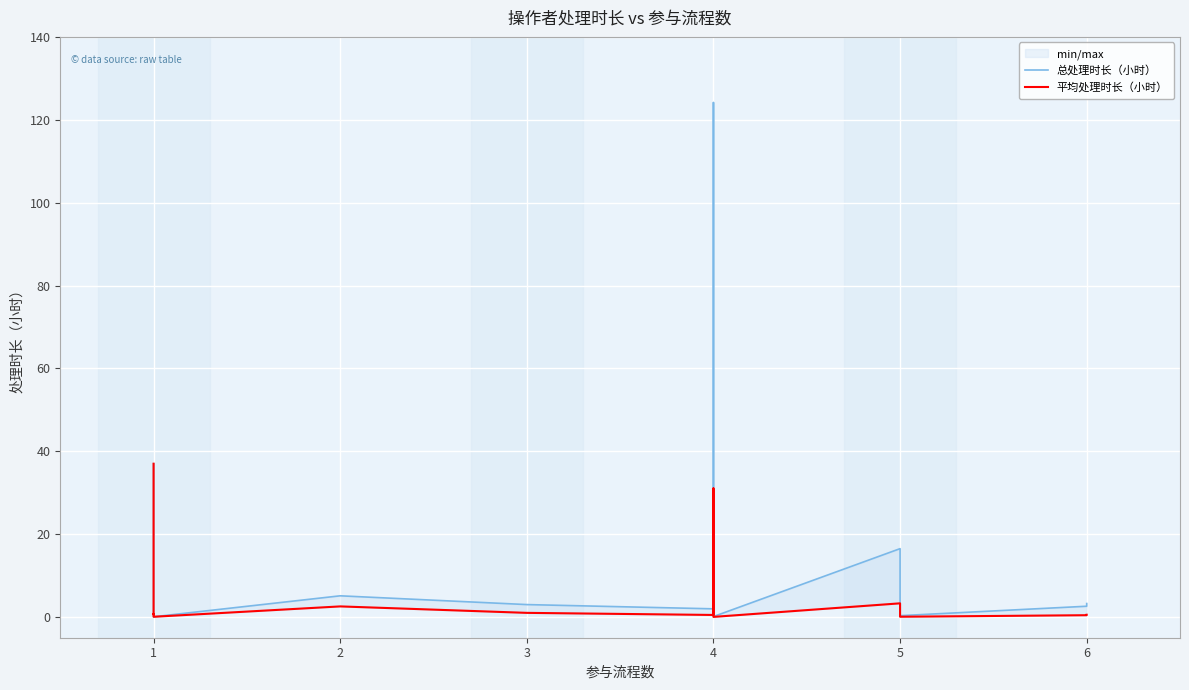

Is it true that 总处理时长（小时） equals 37.0 at 1?

True